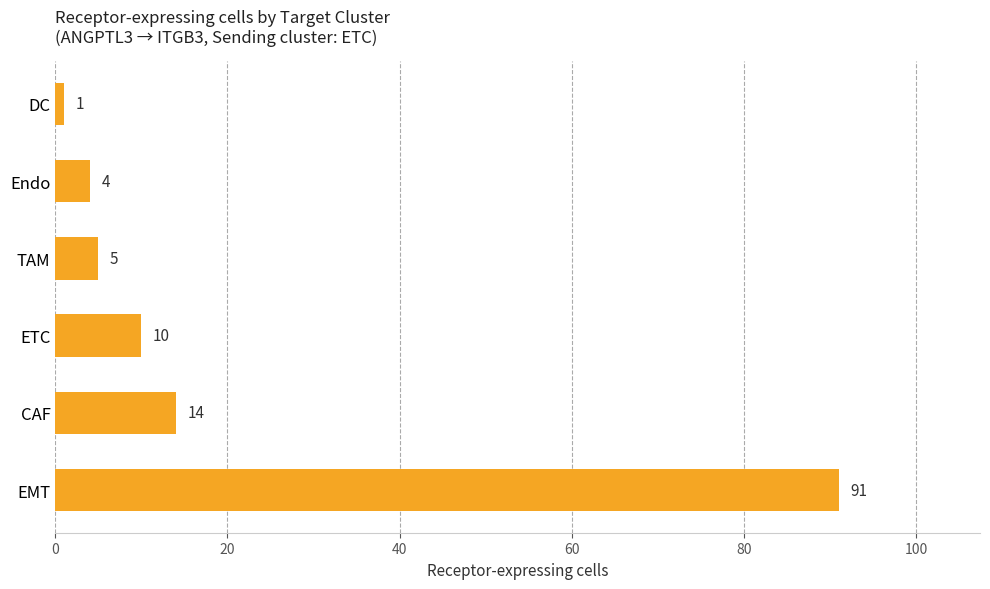

True or false: the data shows 10 at ETC.

True